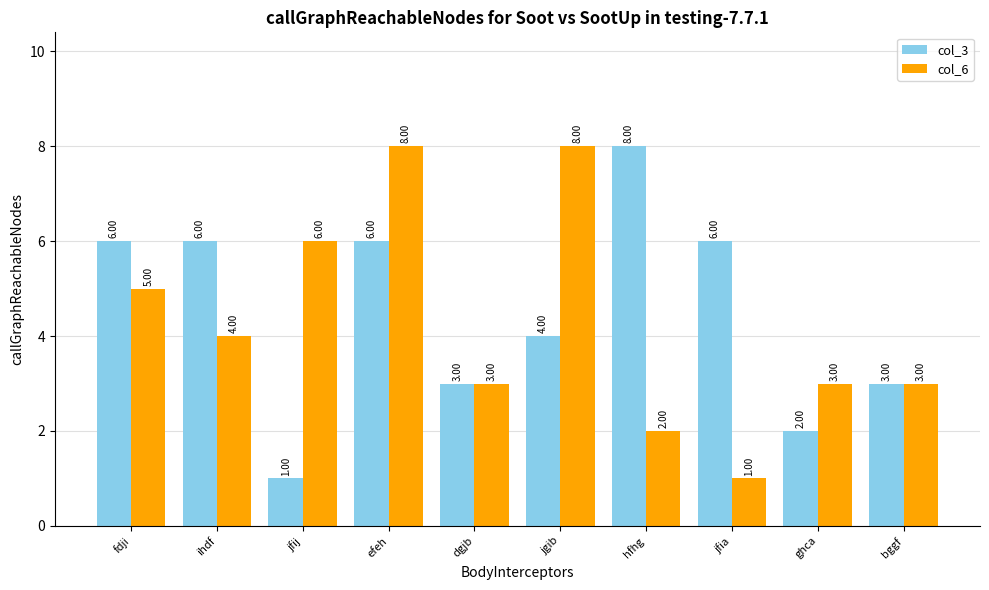

Are the bars grouped side by side (vs. stacked)?

Yes